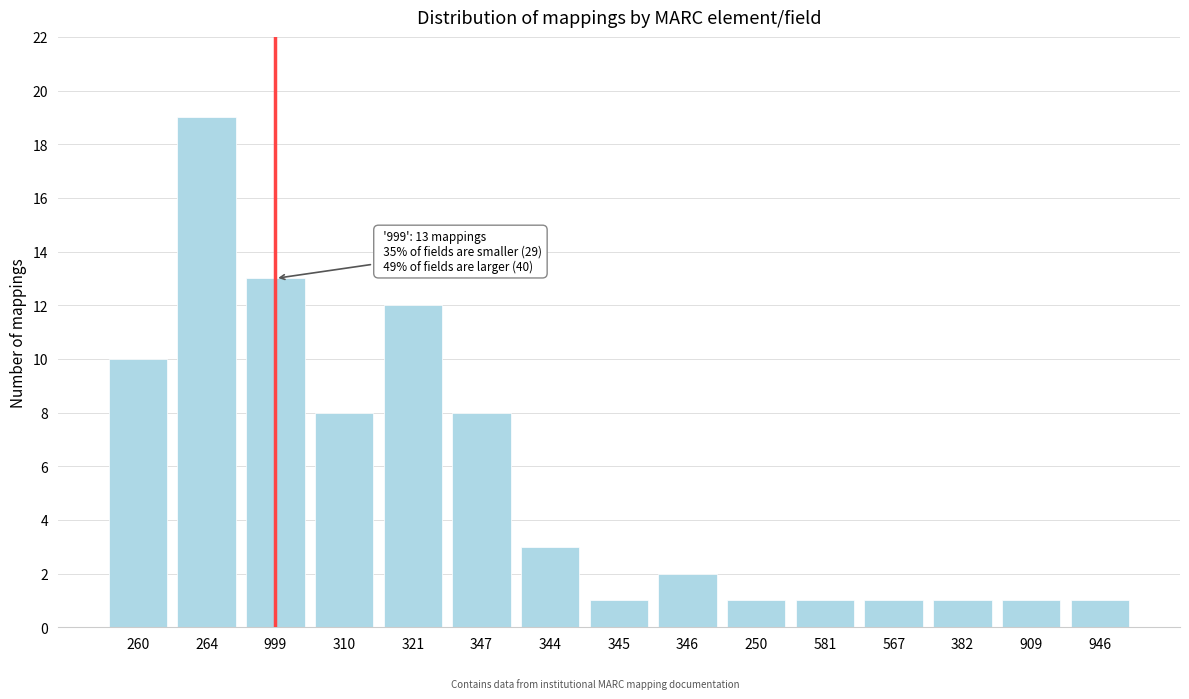

Reading right to left, extract all data points from this chart.

1	1	1	1	1	1	2	1	3	8	12	8	13	19	10